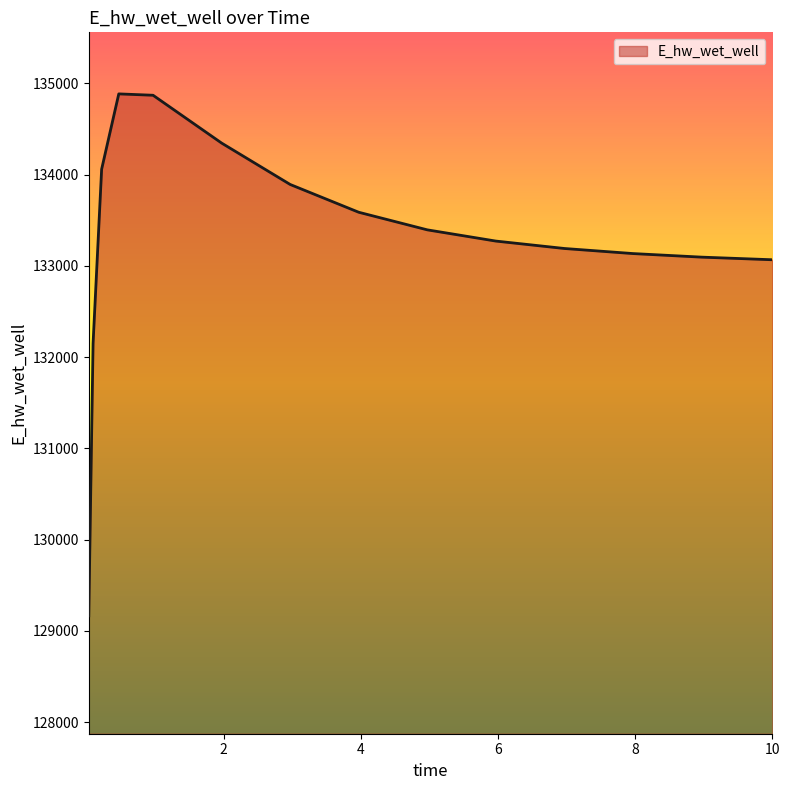

What is the difference between the maximum and minimum values?

5718.5